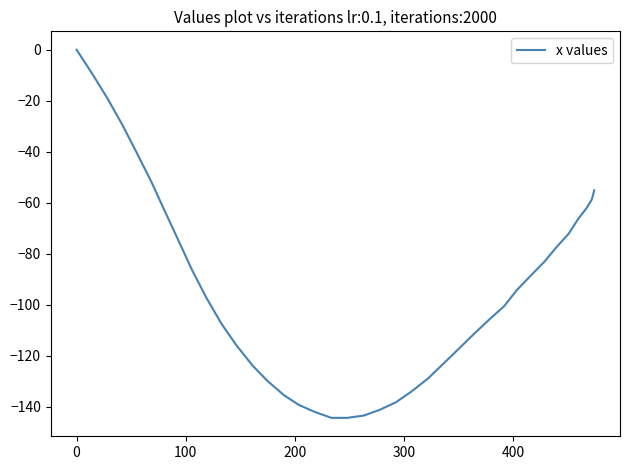

What is the minimum value shown in the chart?

-144.3